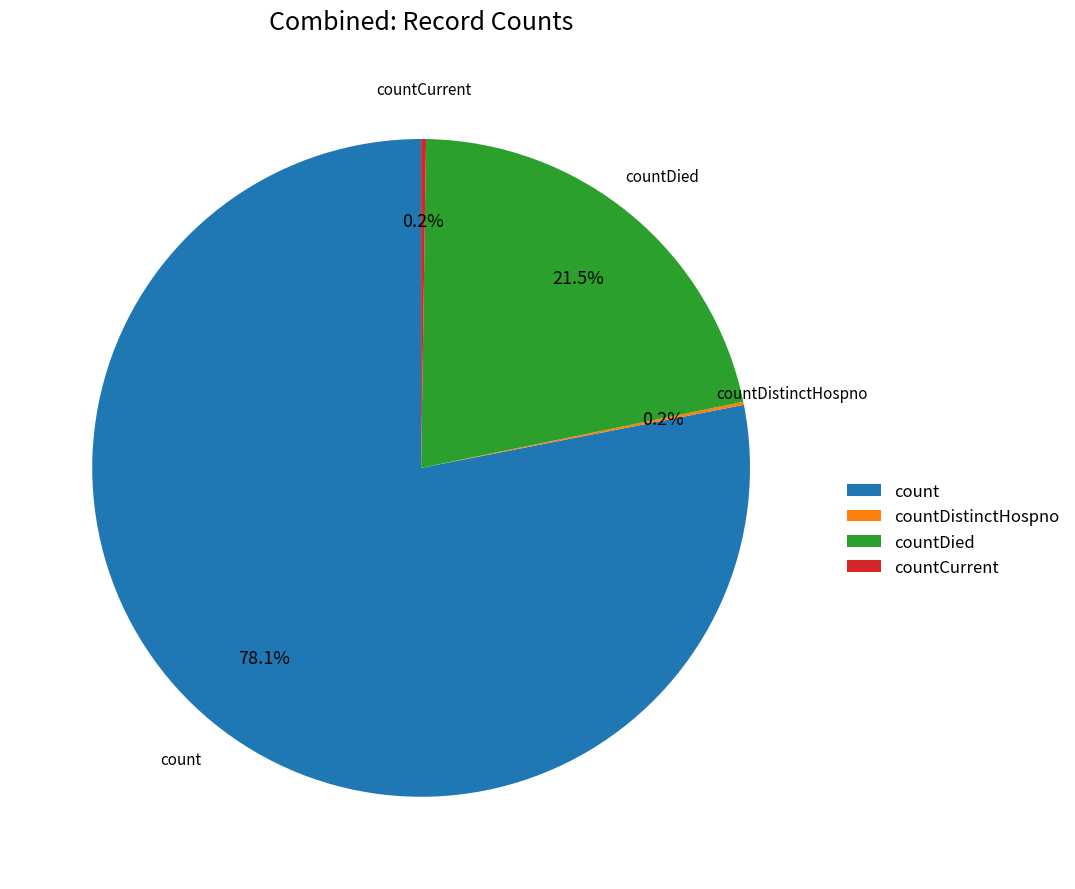

What is the total percentage of count and countDied?

99.6%